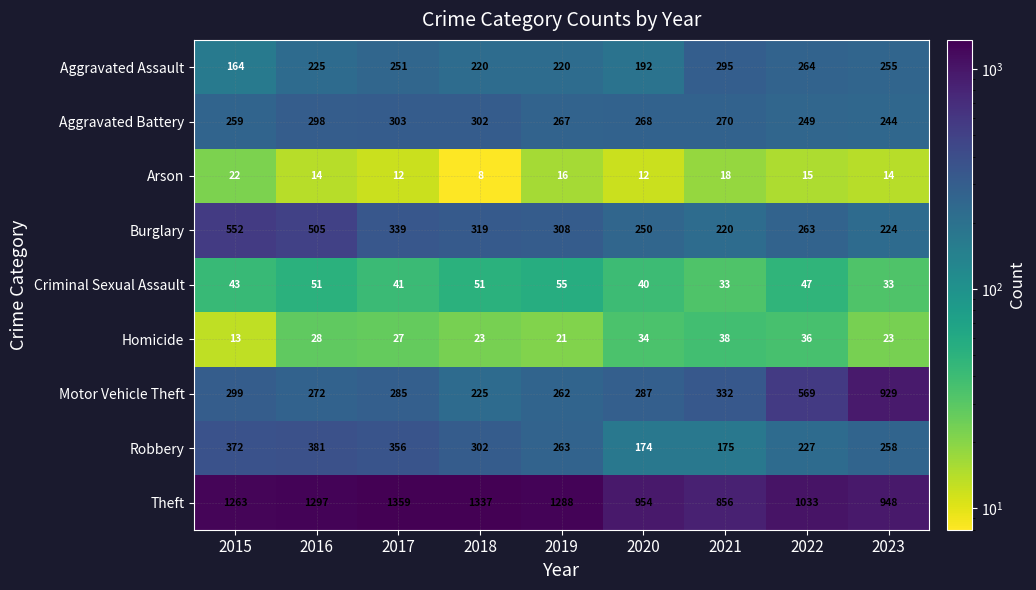

What is the difference between the maximum and minimum values in the Burglary series?

332